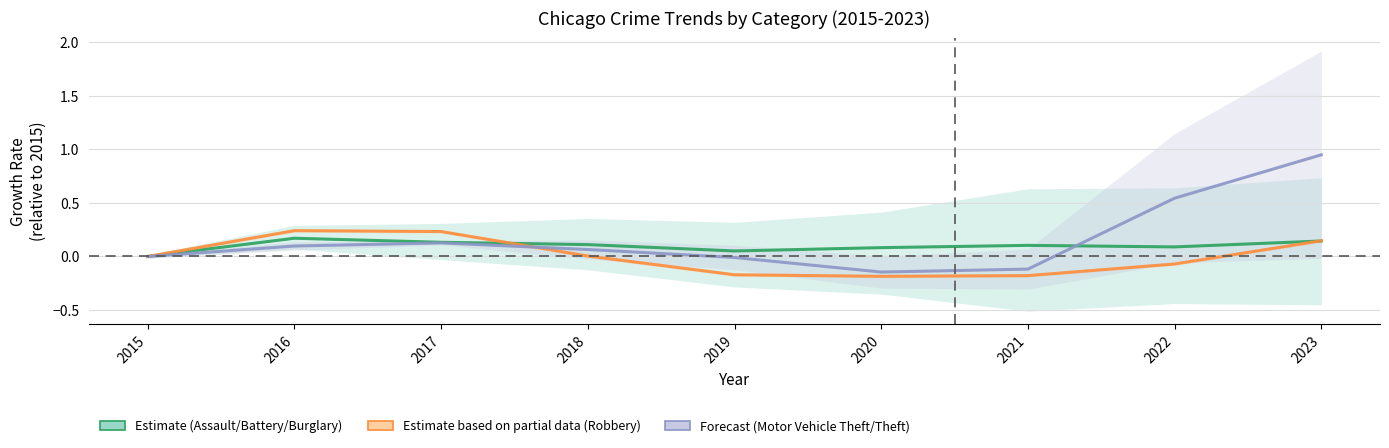

The value of Robbery at 2022 is -0.1. True or false?

True